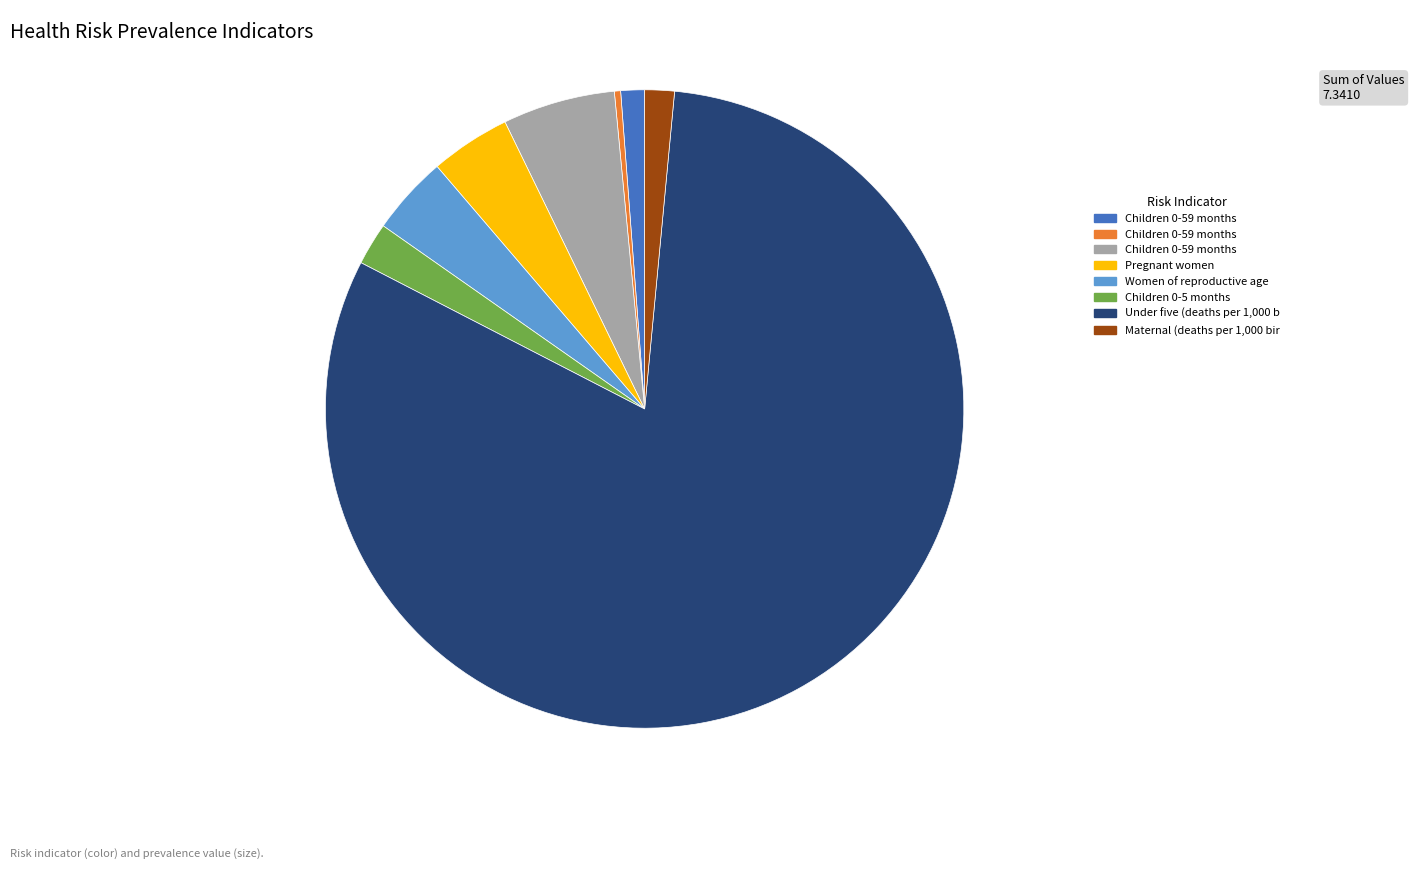

How many segments does this pie chart have?

8